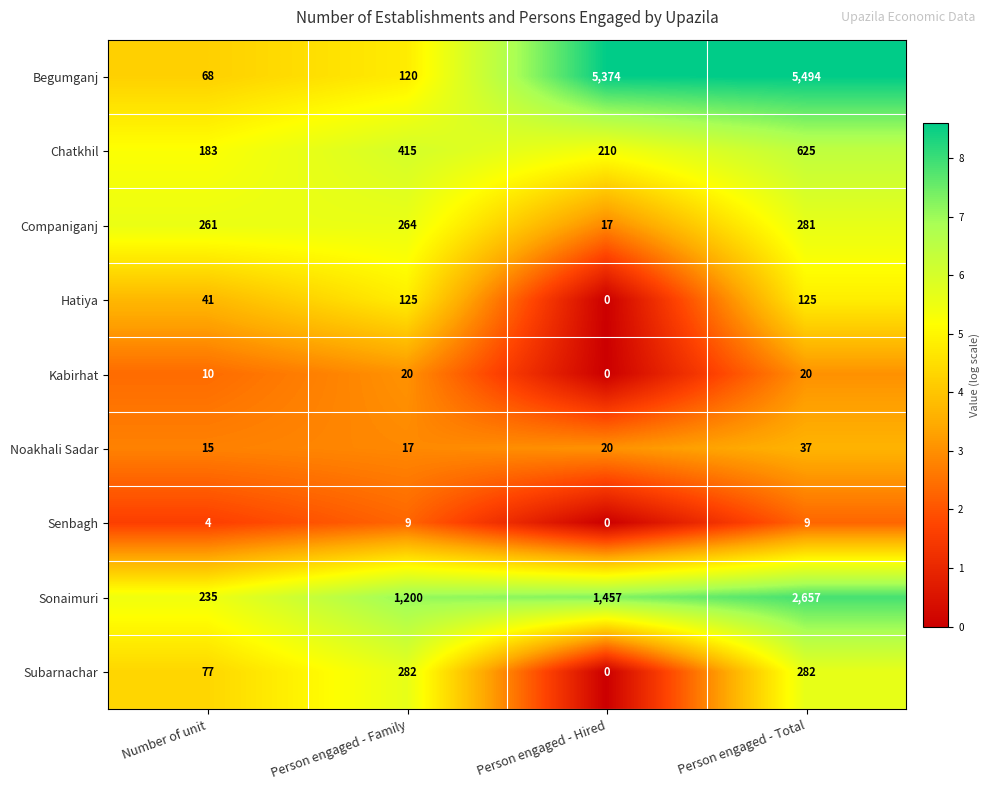

At how many categories does at least one series exceed 7?

4